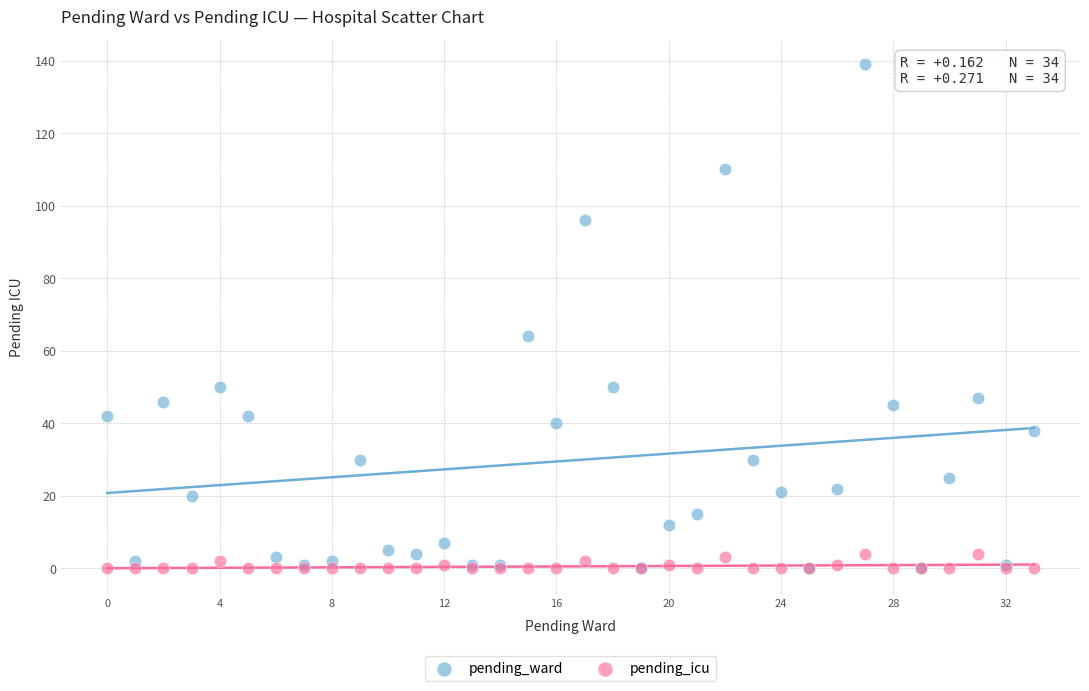

What are all the series names shown in the legend?

pending_ward, pending_icu